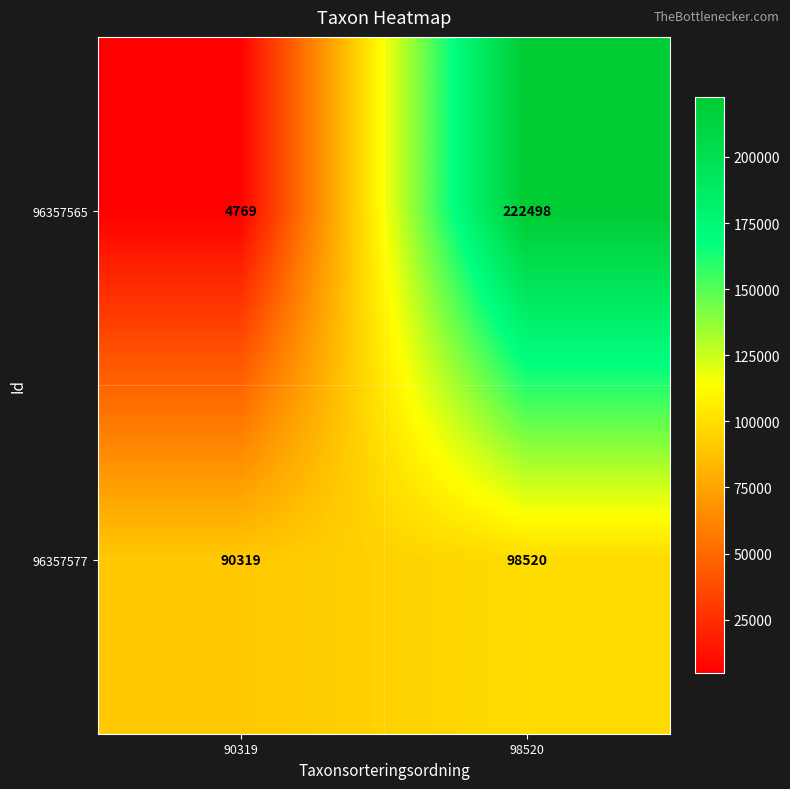

Rank the series at 98520 from lowest to highest value.

96357577, 96357565